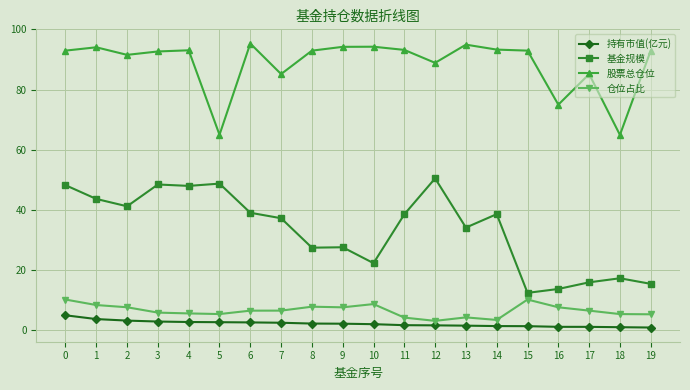

What is the value of the 基金规模 point at the 3rd from the left?

41.1